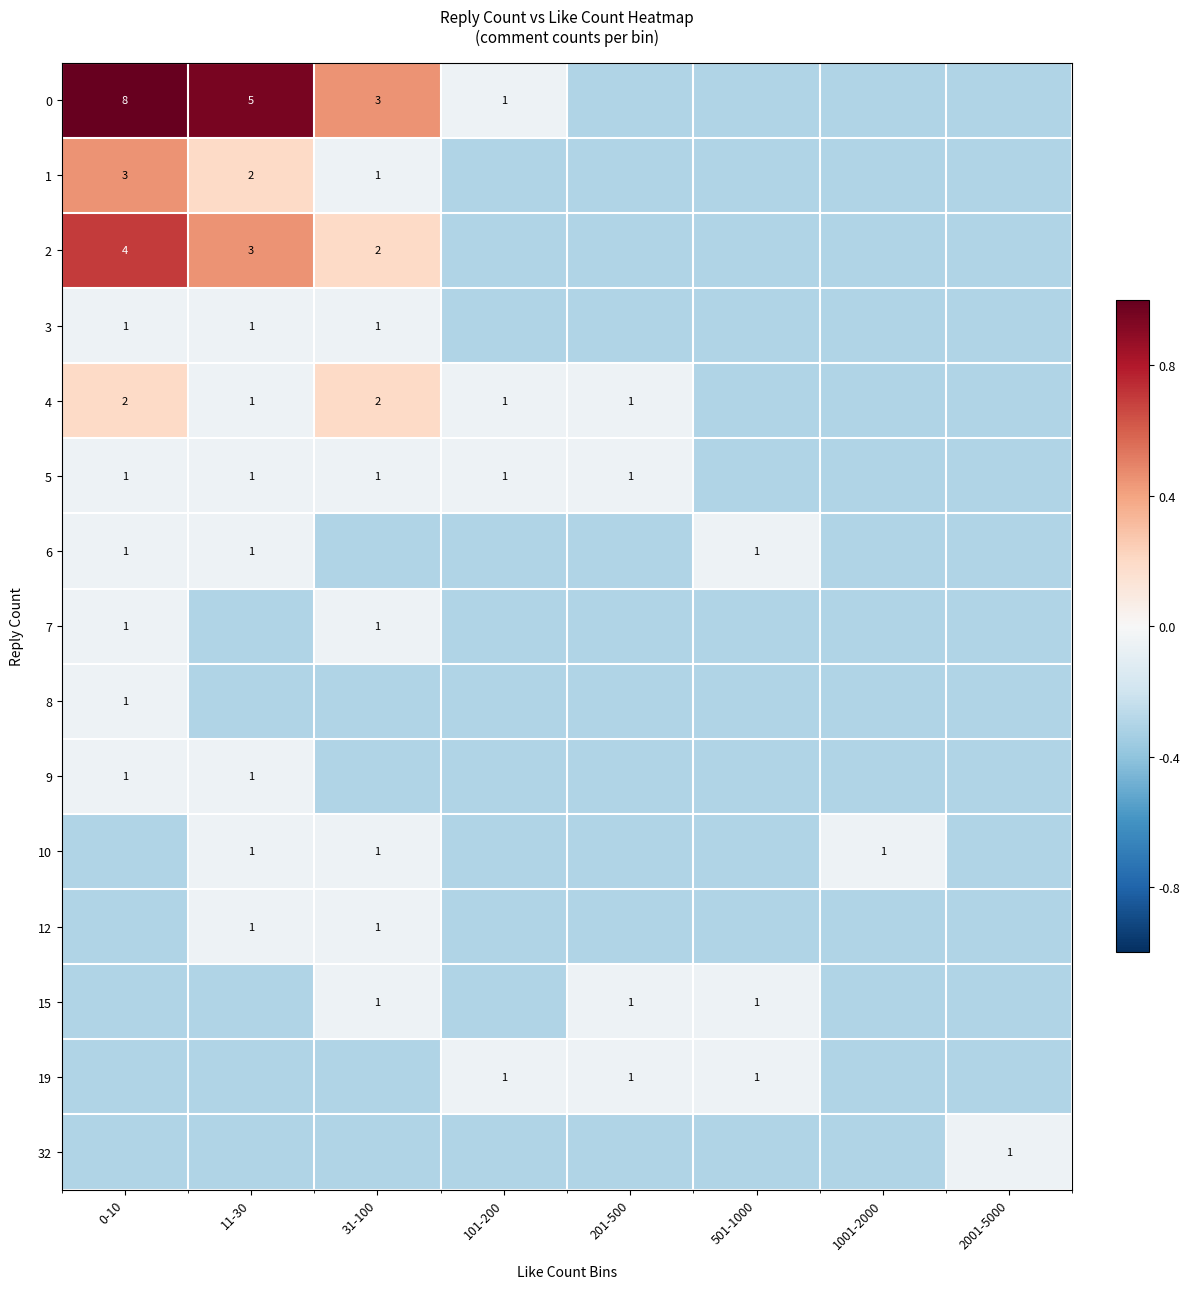

Where is 9 nearest to the value 0?

0-10